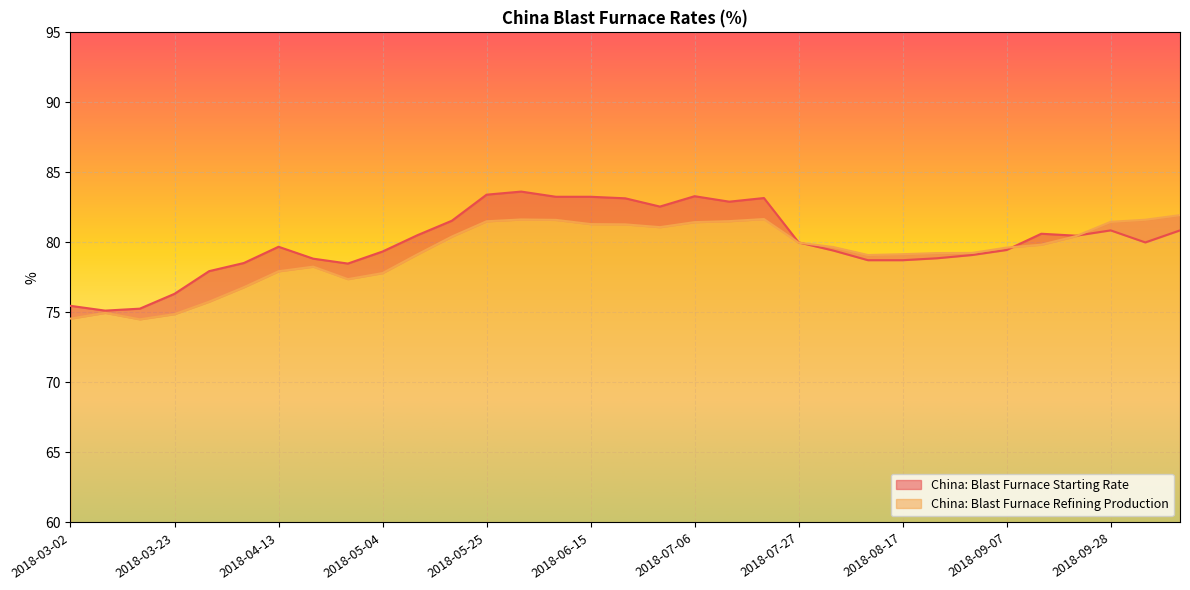

What is the maximum value for China: Blast Furnace Refining Production?

82.0